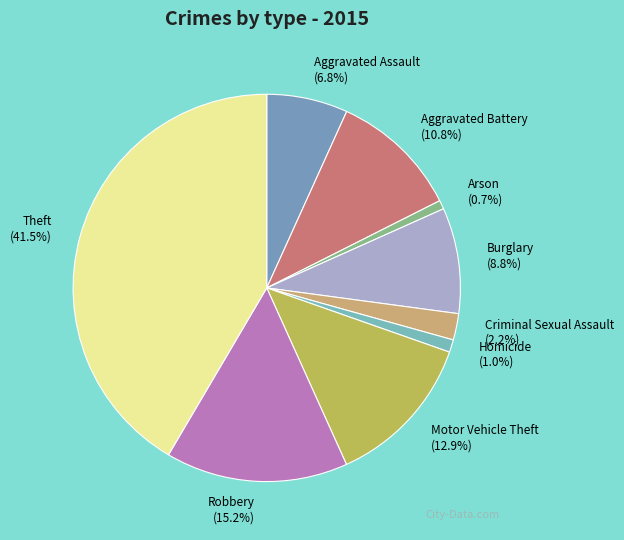

What percentage do Robbery and Aggravated Assault together represent?

22.0%